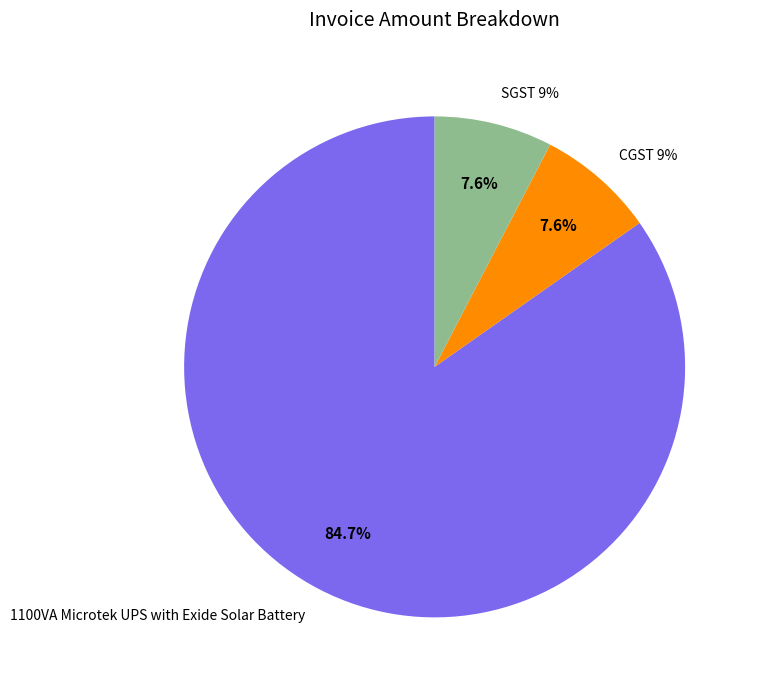

What is the ratio of the value at SGST 9% to the value at CGST 9%?

1.0